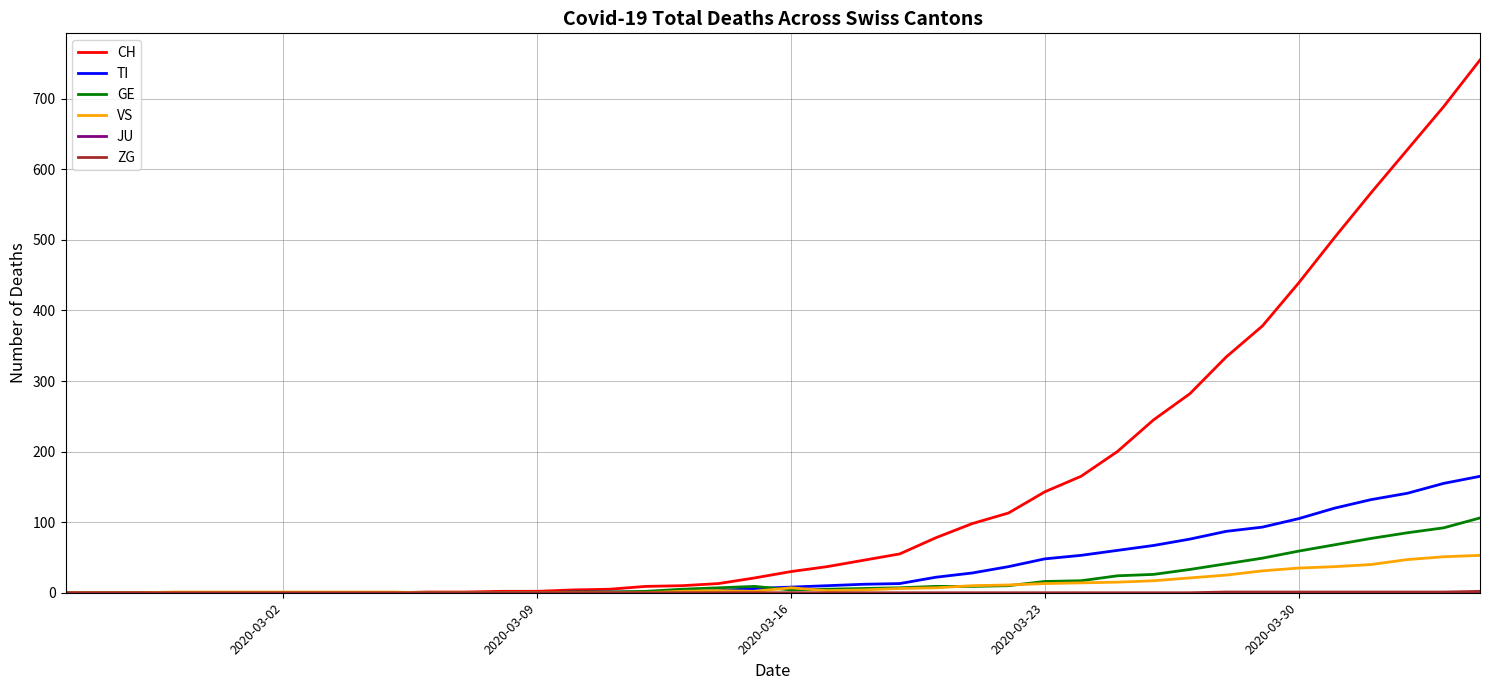

Which series has the largest total across all categories?

CH